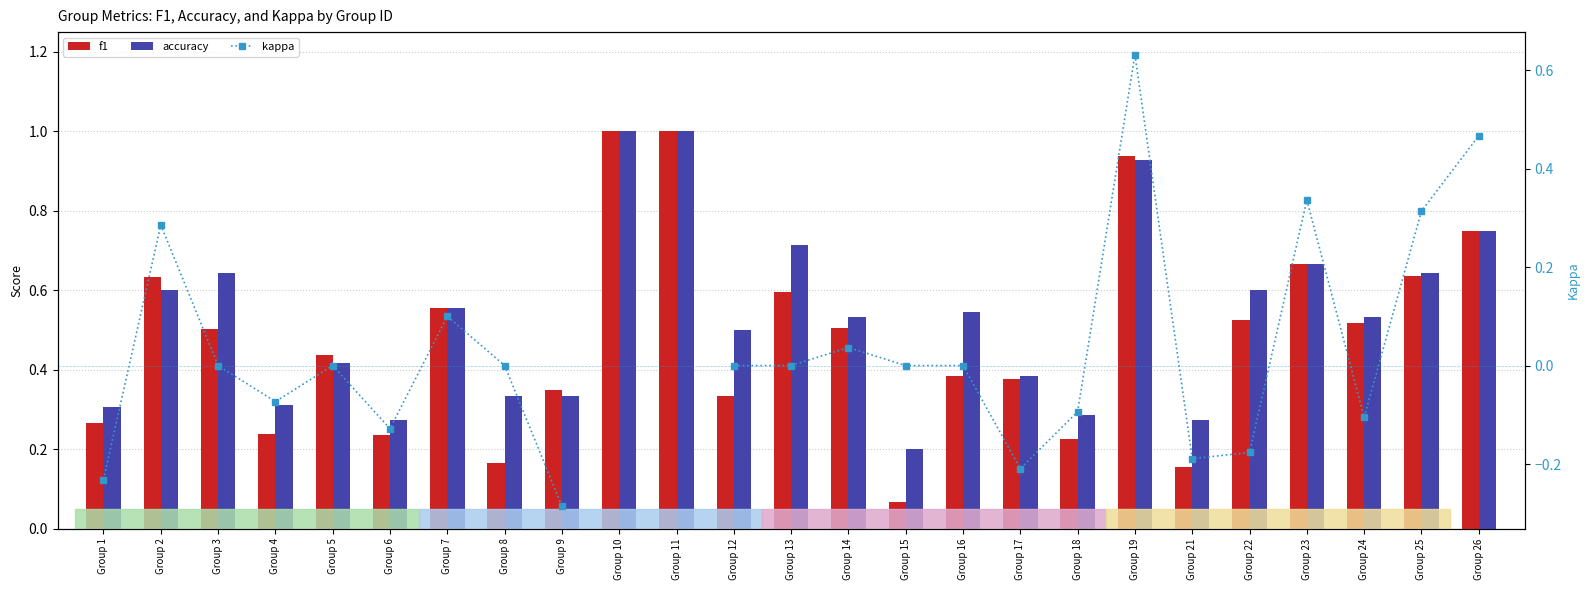

List the series in order of their peak value, highest first.

f1, accuracy, kappa